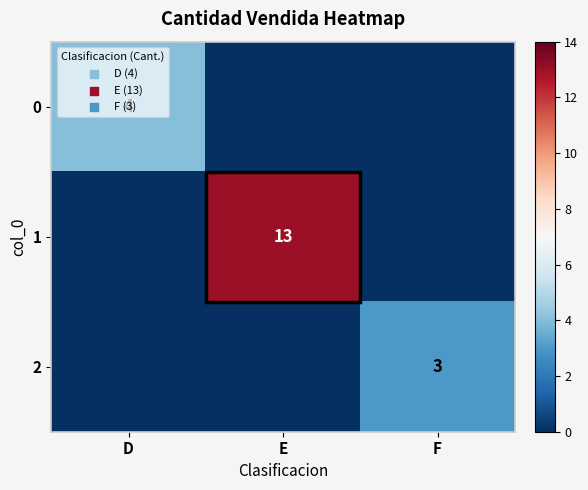

At which category is the sum across all series the highest?

E